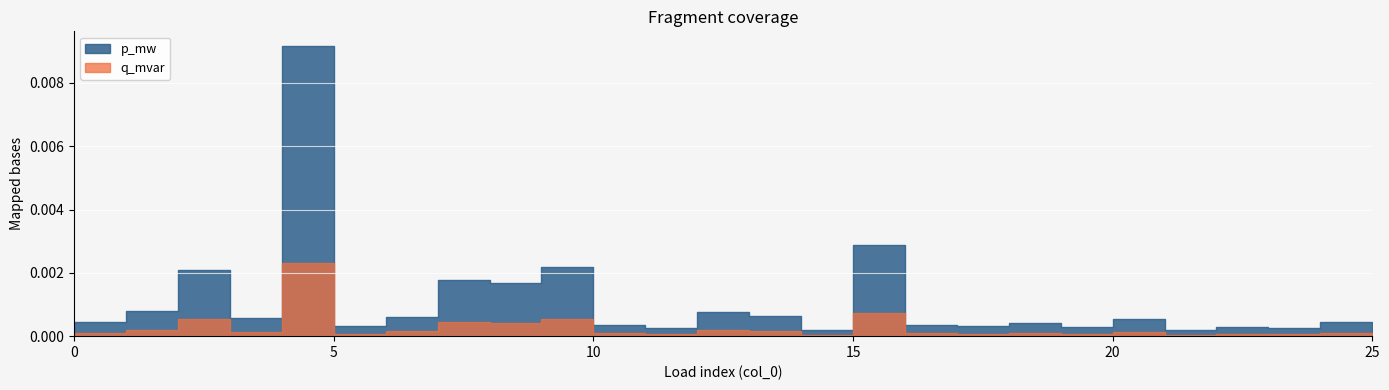

Is the value of q_mvar at 10 greater than the value of p_mw at 7?

No